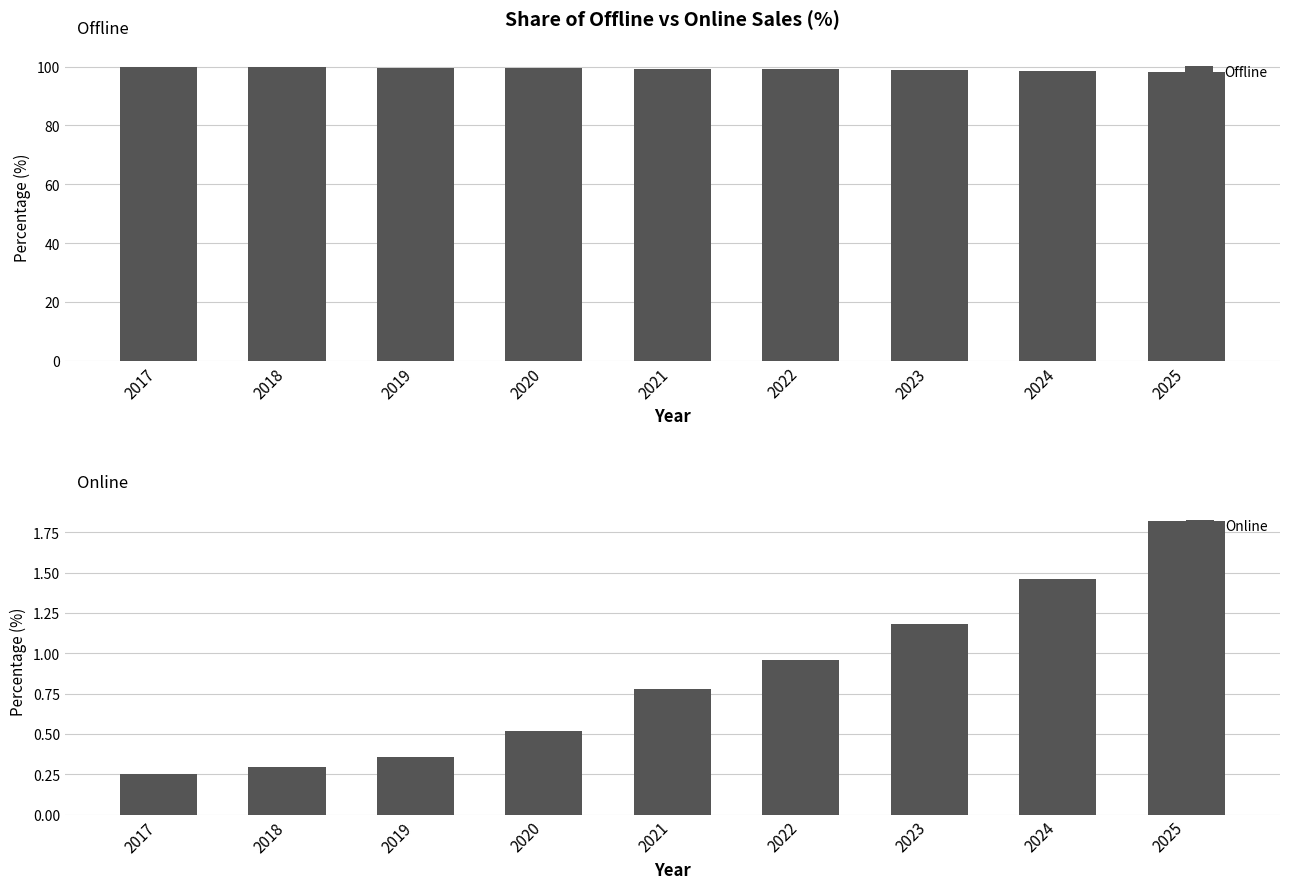

Rank the series by their average value, from highest to lowest.

Offline, Online